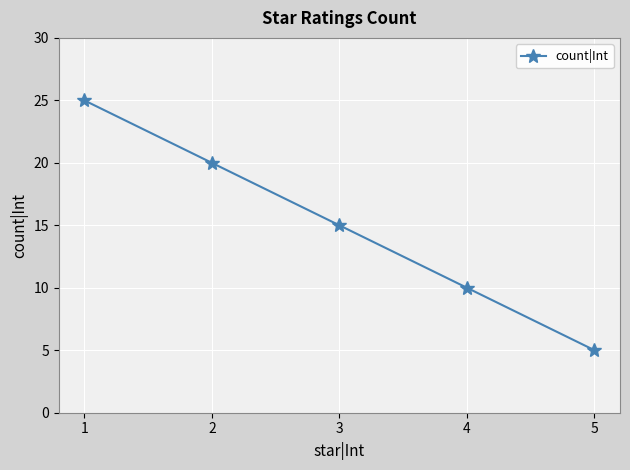

What is the approximate value at 1, to the nearest 5?

25